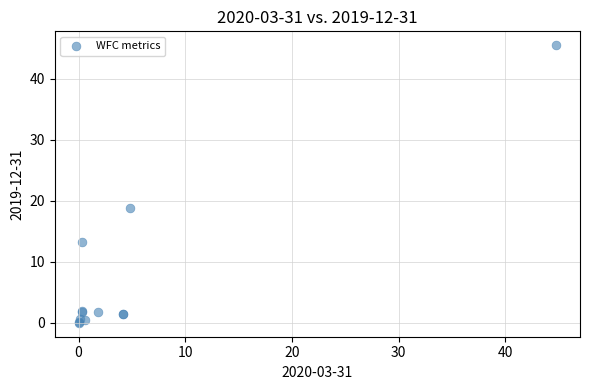

What Y value in the scatter plot is closest to 22?

18.7